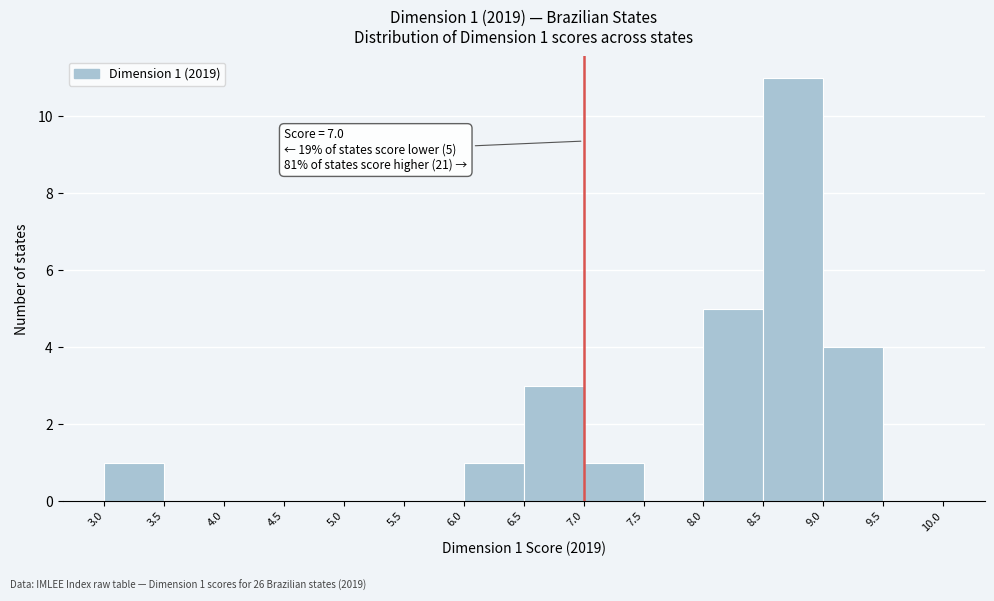

Over which range of the x-axis is the bar tallest?

8.5 to 9.0